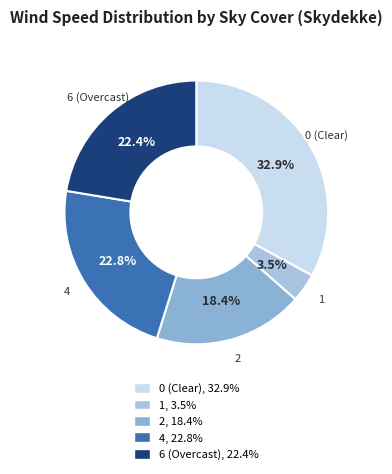

Is there any slice that represents more than half of the pie?

No